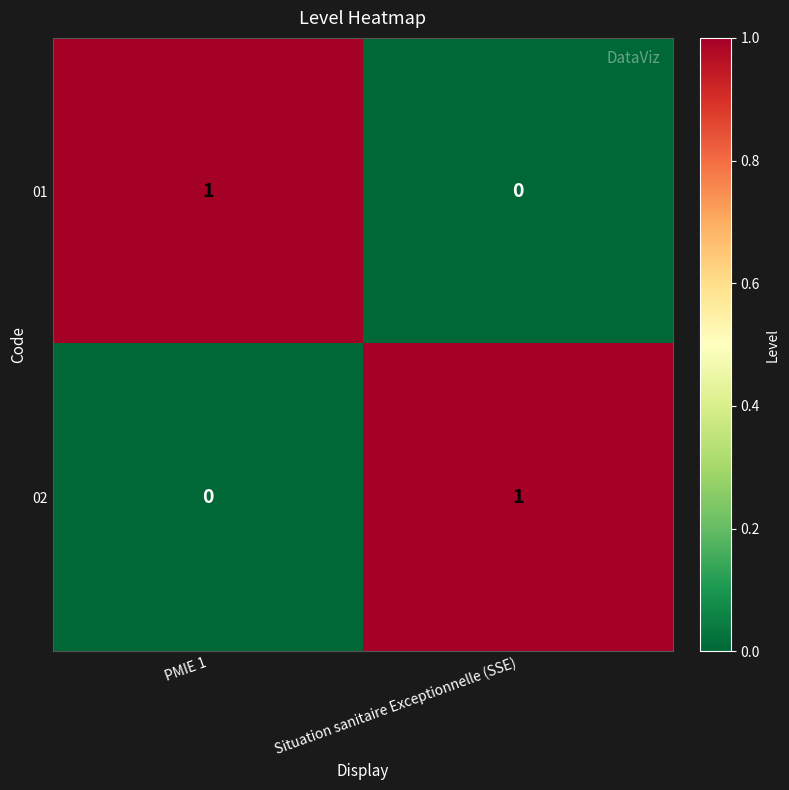

At which label is 01 closest to 0?

Situation sanitaire Exceptionnelle (SSE)